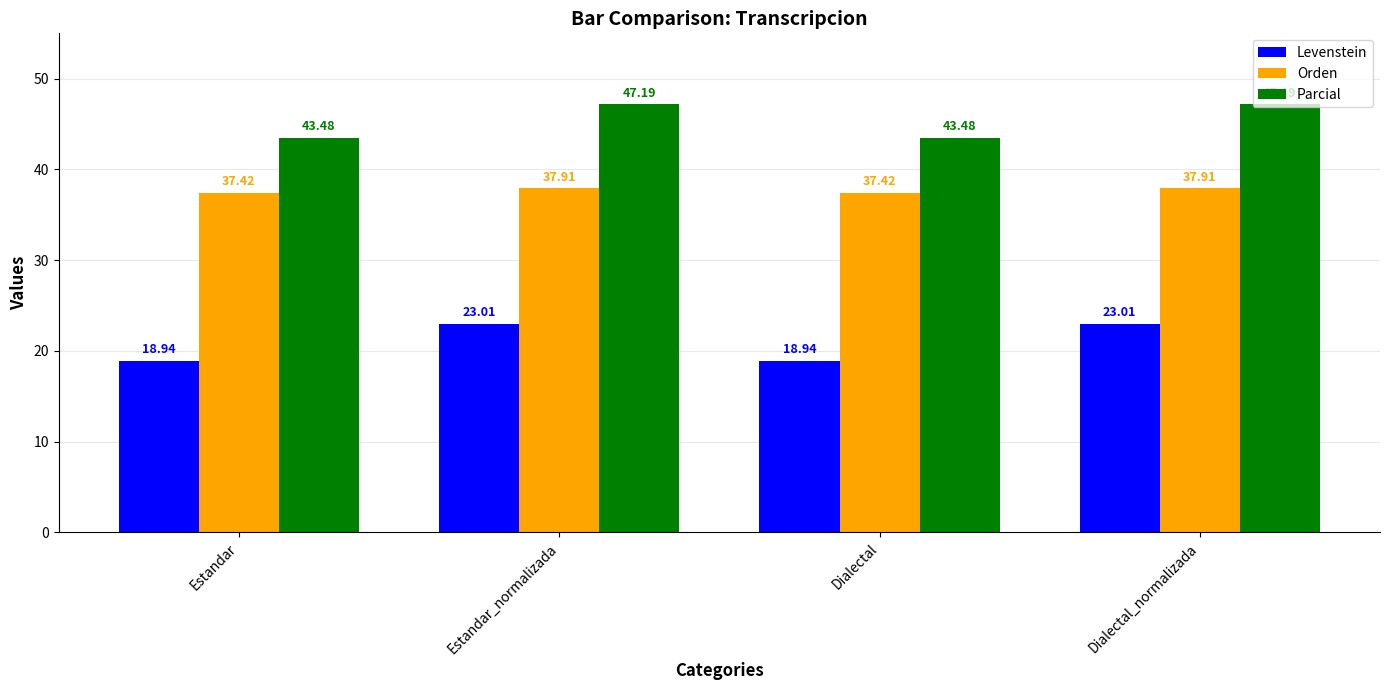

List the series in order of their overall mean, highest first.

Parcial, Orden, Levenstein